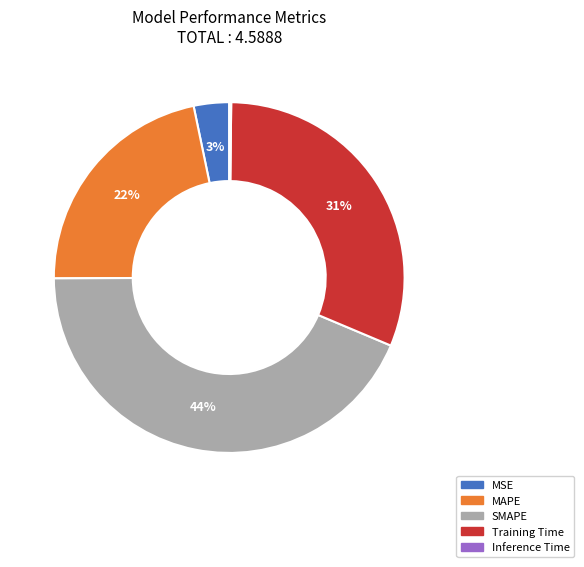

To the nearest percent, what is the combined percentage of Training Time and SMAPE?

75%